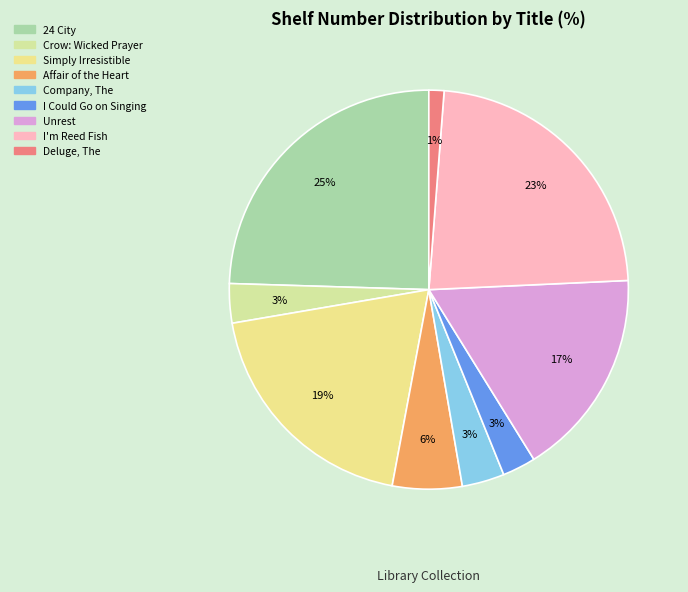

Which category has the biggest portion of the pie?

24 City